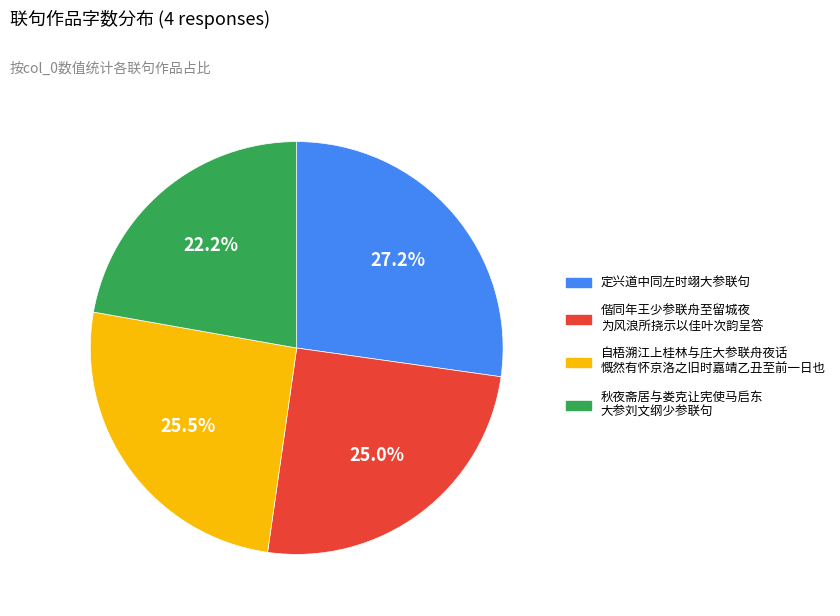

Count the number of slices in the pie.

4